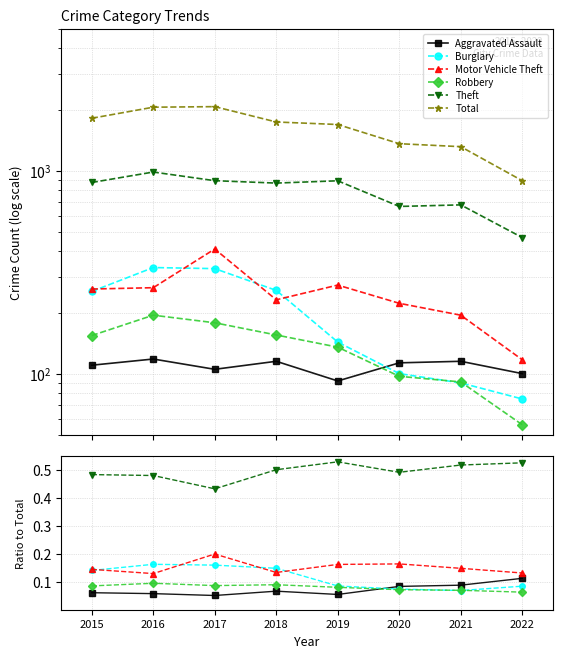

Count the Theft values in the range 0 to 1.

8